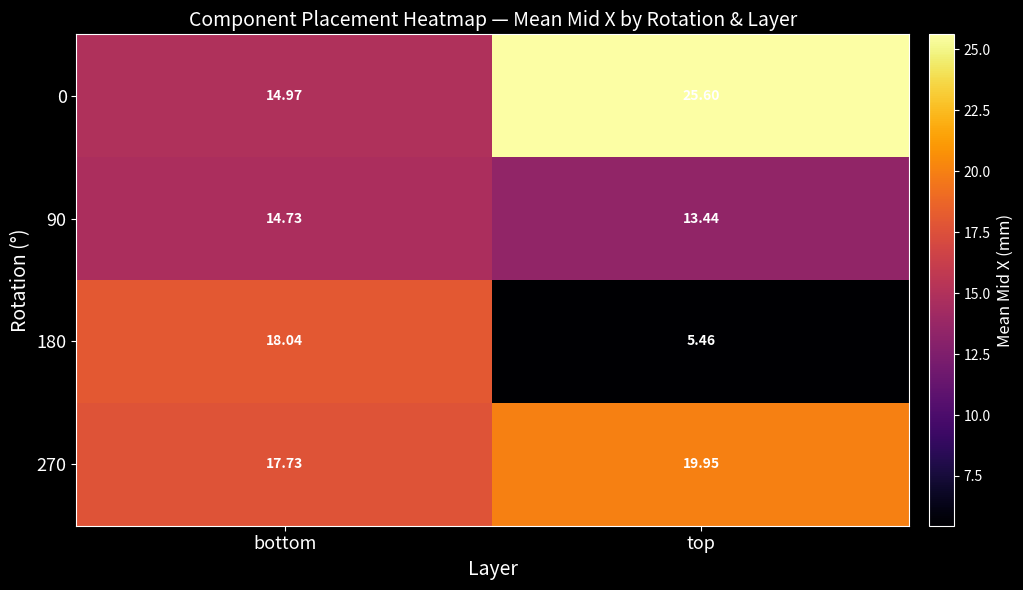

List the series in order of their peak value, highest first.

0, 270, 180, 90